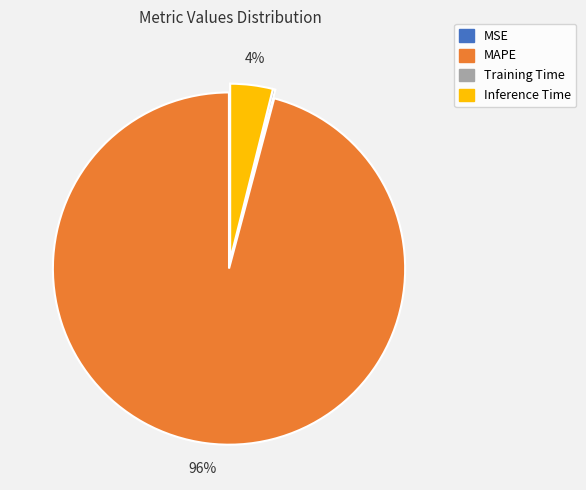

Which slice represents more than half of the pie?

MAPE